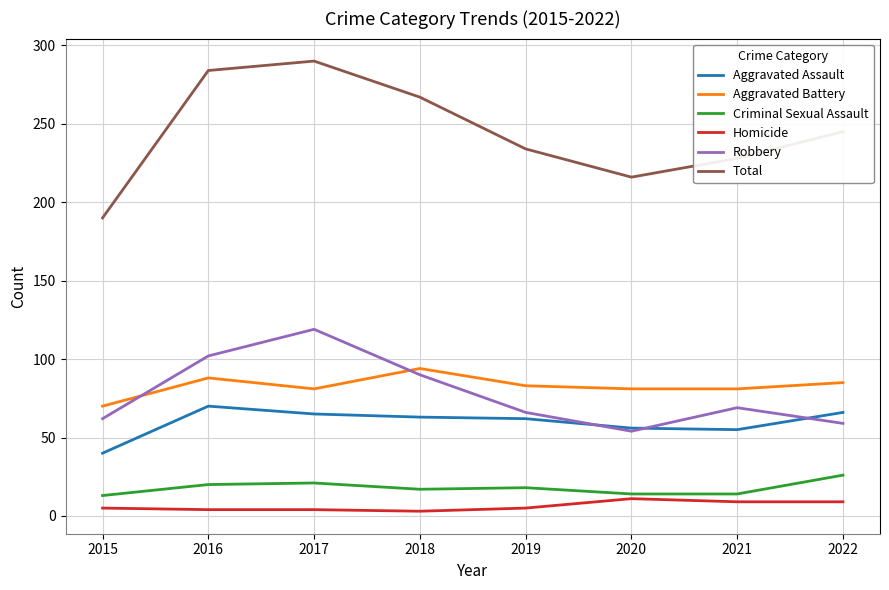

Which series changed the most between 2016 and 2022?

Robbery